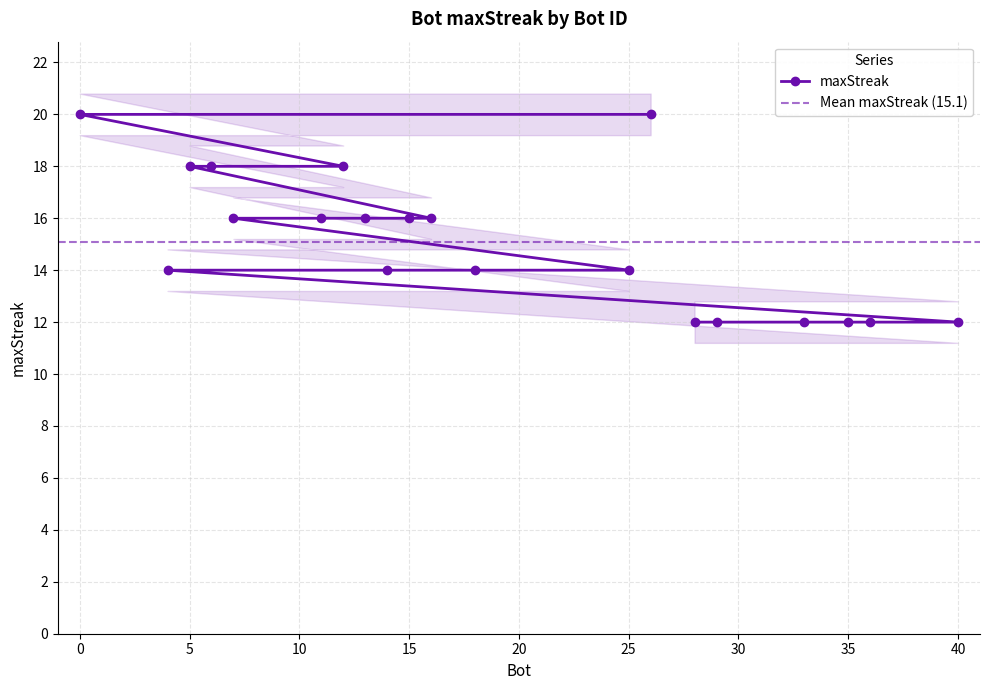

Between 15 and 26, which is larger?

26